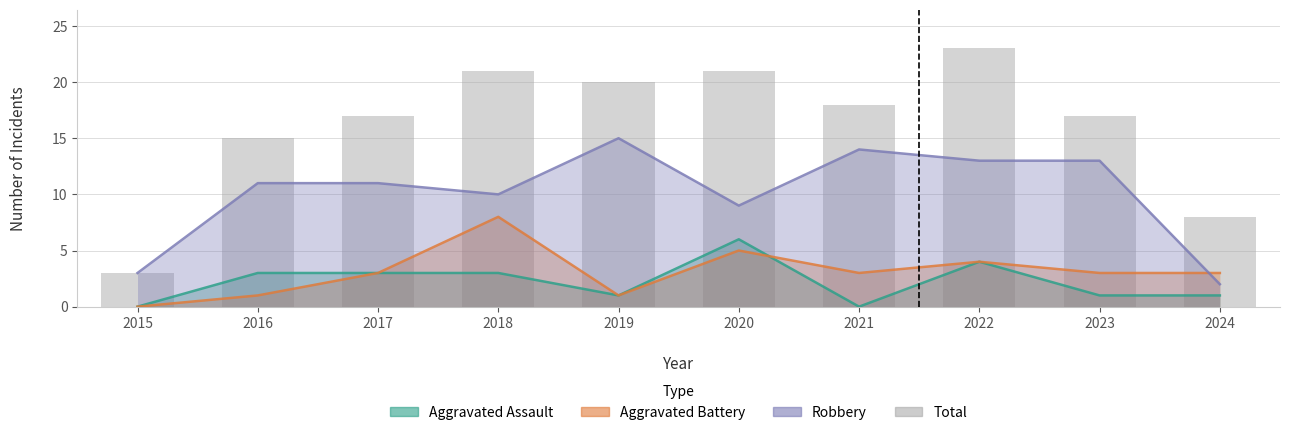

Is it true that the value at 2017 is 17?

True